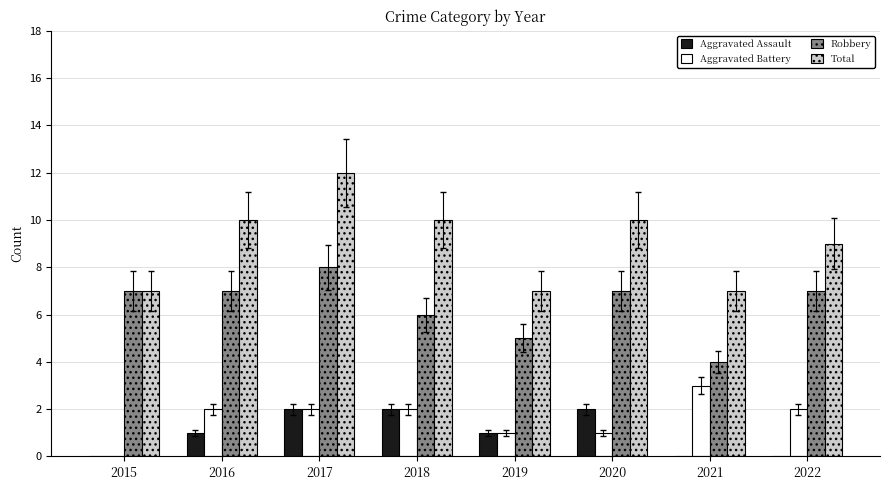

How many positive values does the Aggravated Battery series have?

7